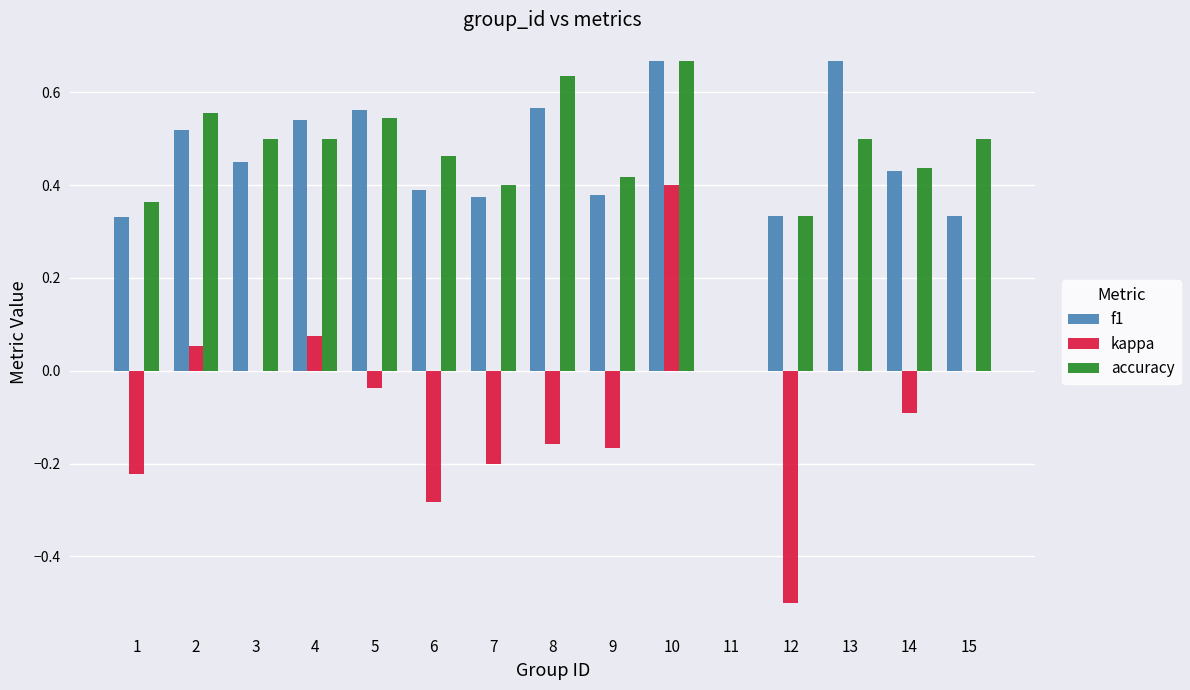

Between 3 and 9, which series saw the biggest shift?

kappa